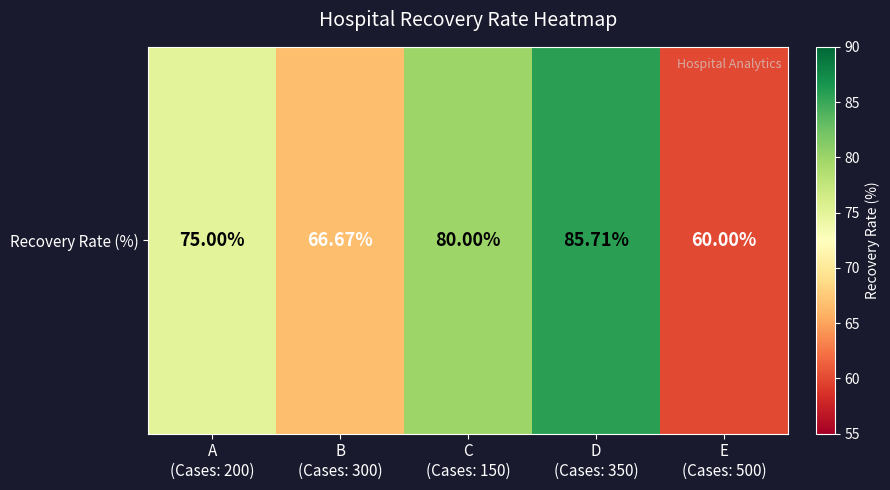

Count the number of data series in this chart.

1